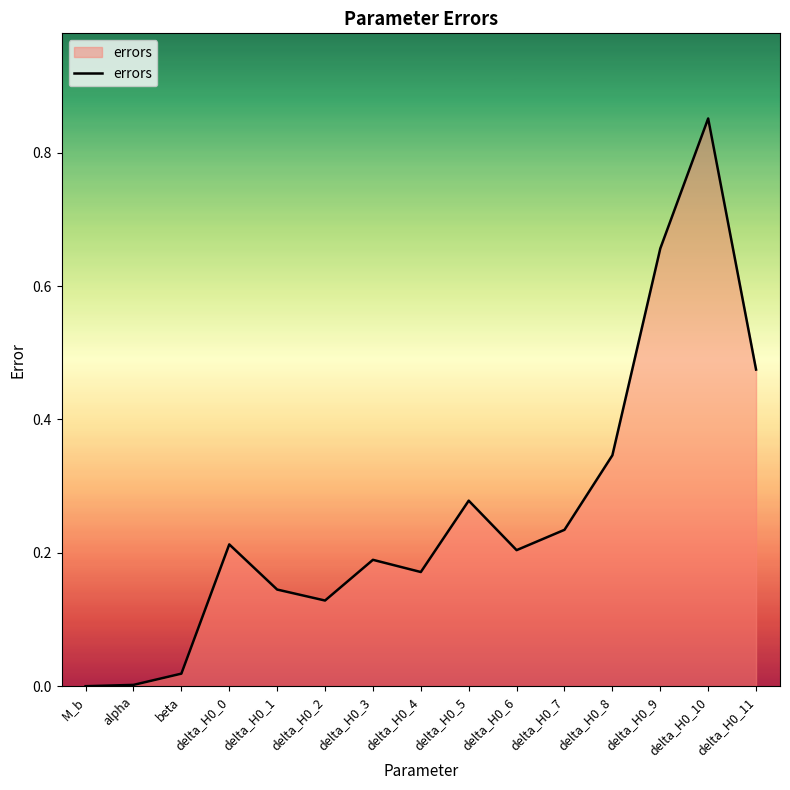

The chart shows a value of 0.8 at delta_H0_11. True or false?

False